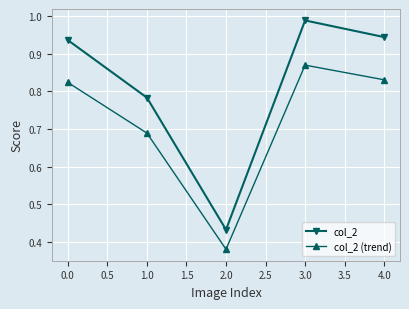

Where is the first local maximum for col_2 (trend)?

3.0